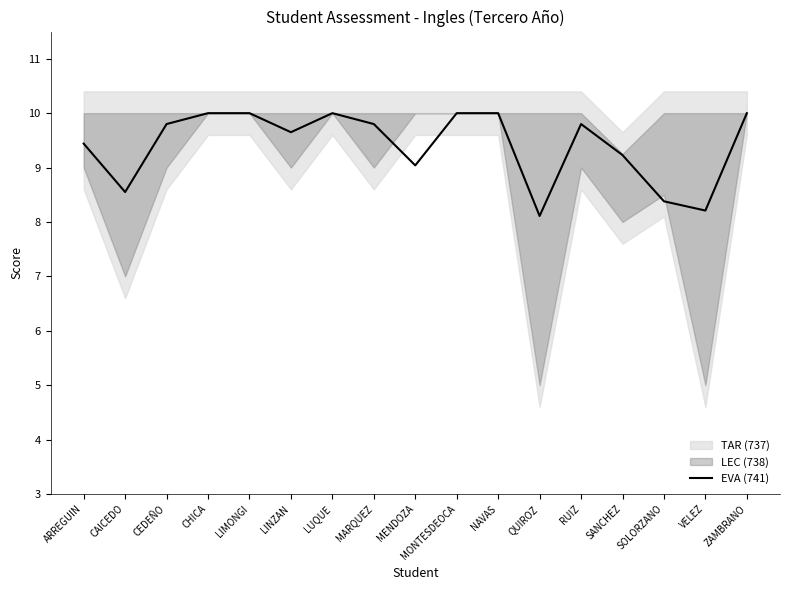

The EVA (741) series shows 10.0 at LUQUE. True or false?

True